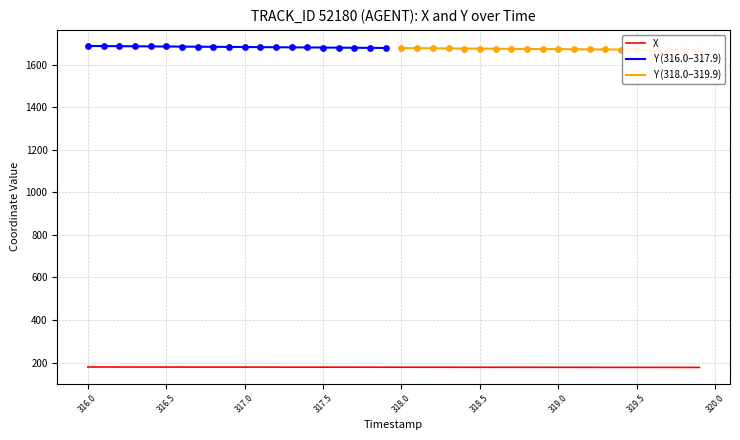

What is the highest value of the X series?

179.0